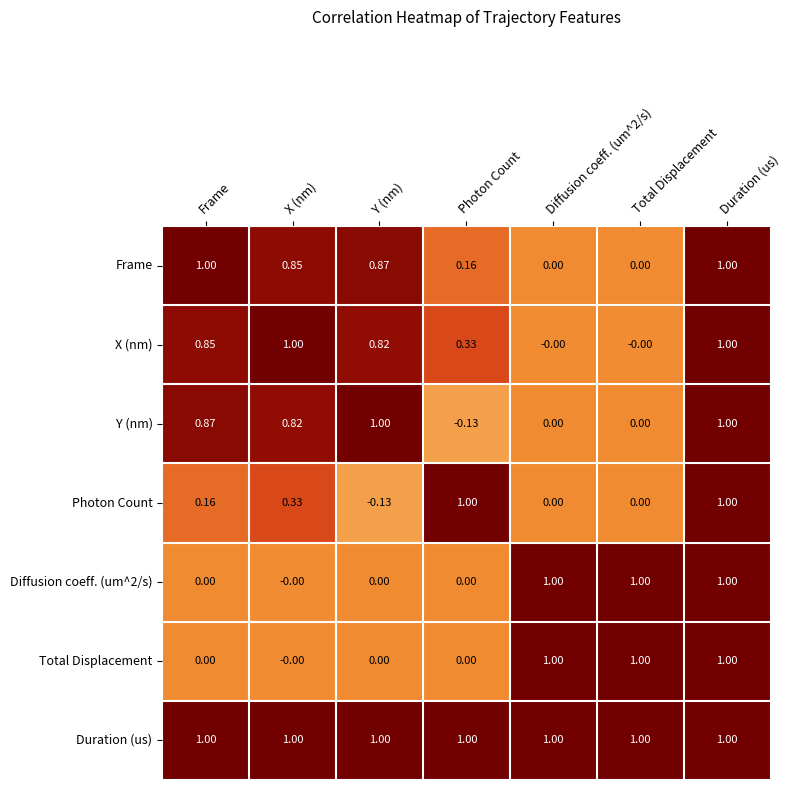

Is the value of Duration (us) at Frame greater than the value of Photon Count at Y (nm)?

Yes